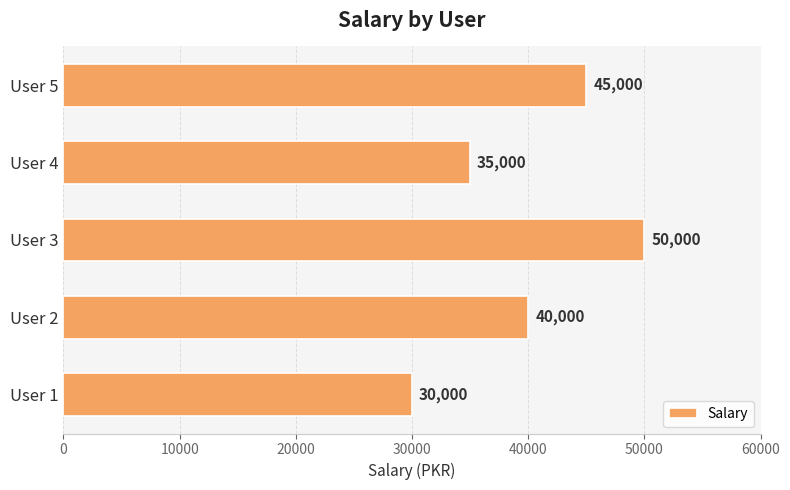

What is the minimum value shown in the chart?

30000